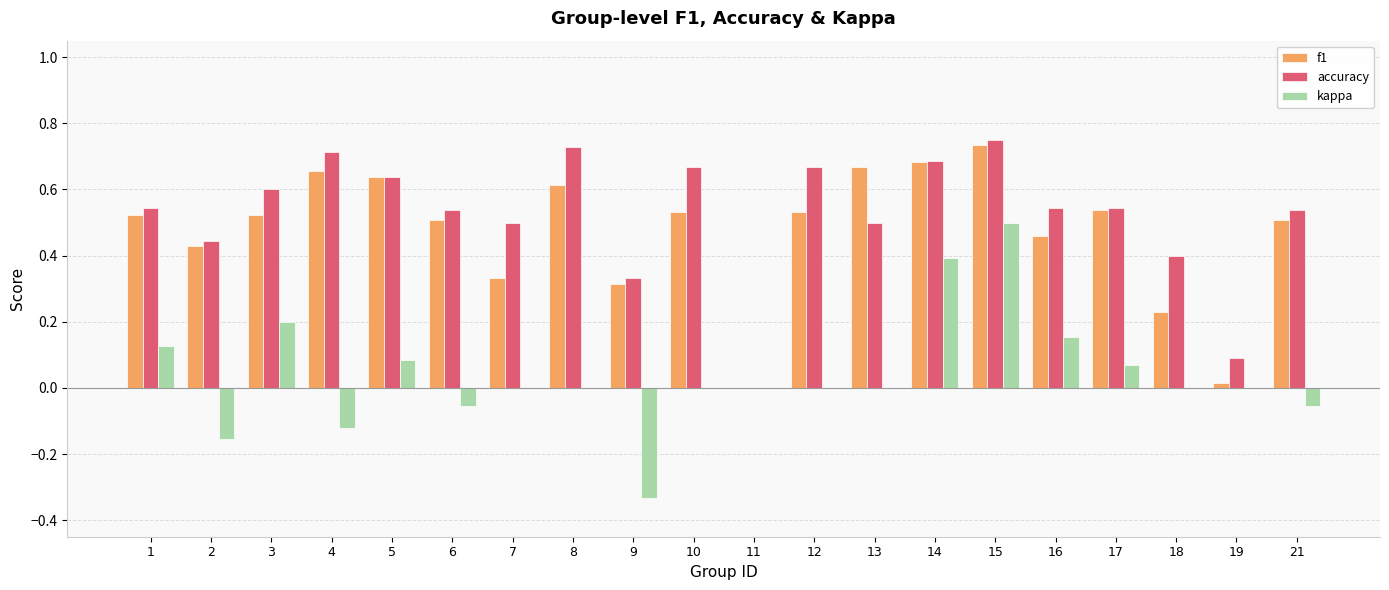

Which series changed the most between 7 and 8?

f1